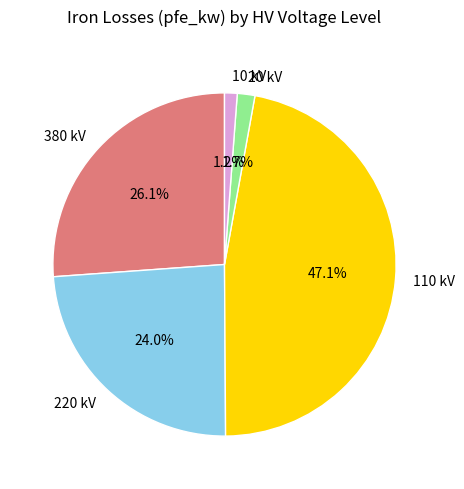

To the nearest percent, what is the average slice percentage?

20%